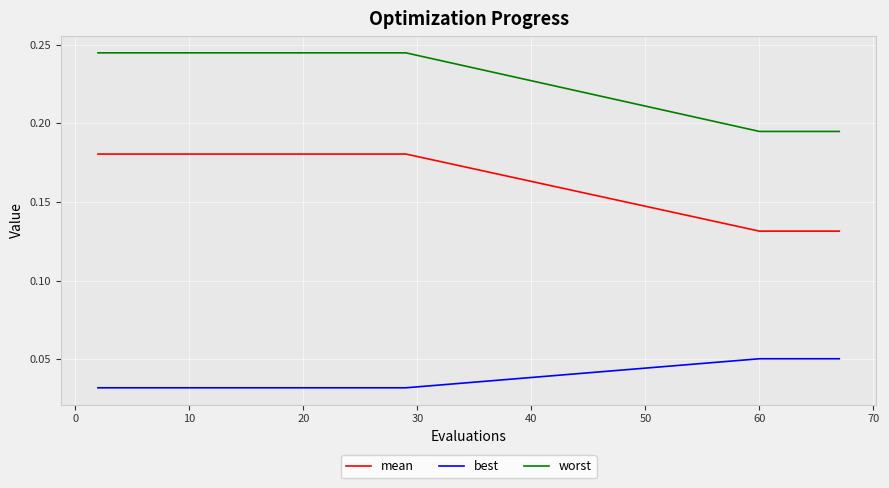

Which series has the largest total across all categories?

worst